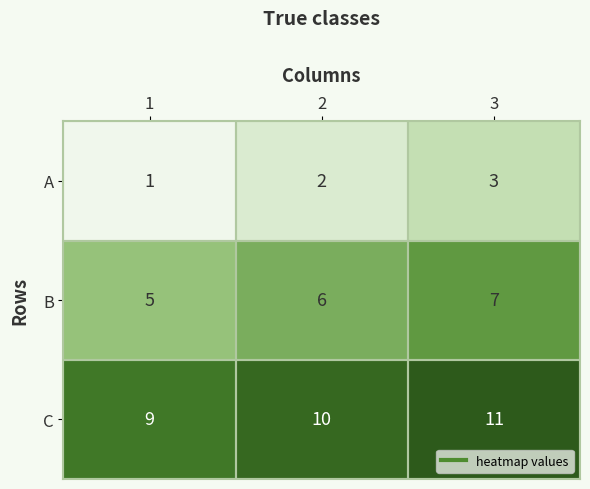

The B series shows 6 at 2. True or false?

True